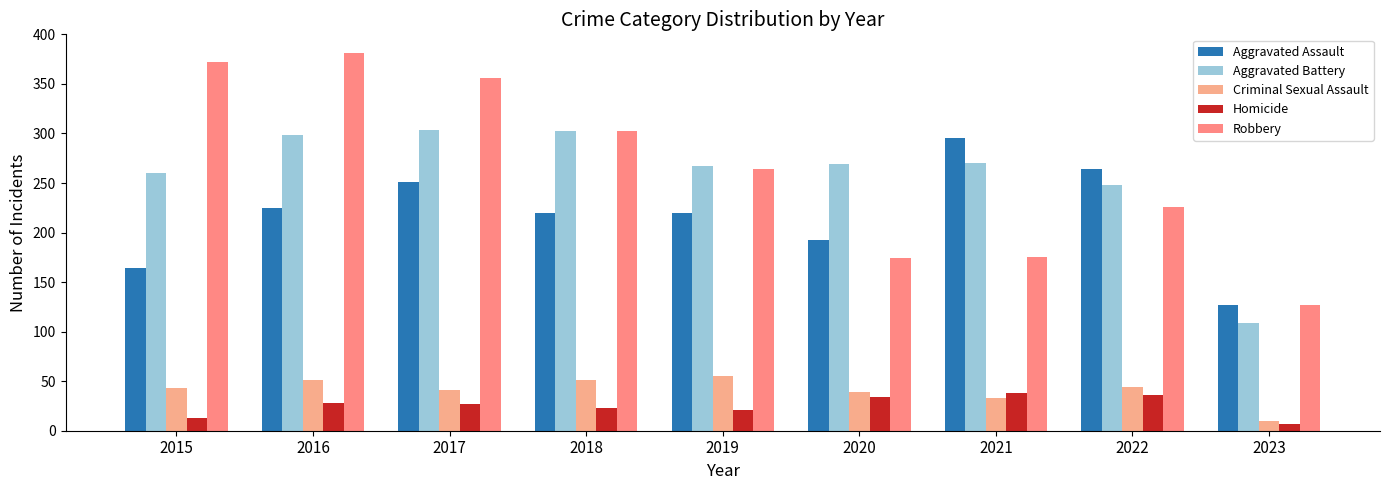

Is the value of Robbery at 2022 greater than the value of Aggravated Battery at 2023?

Yes